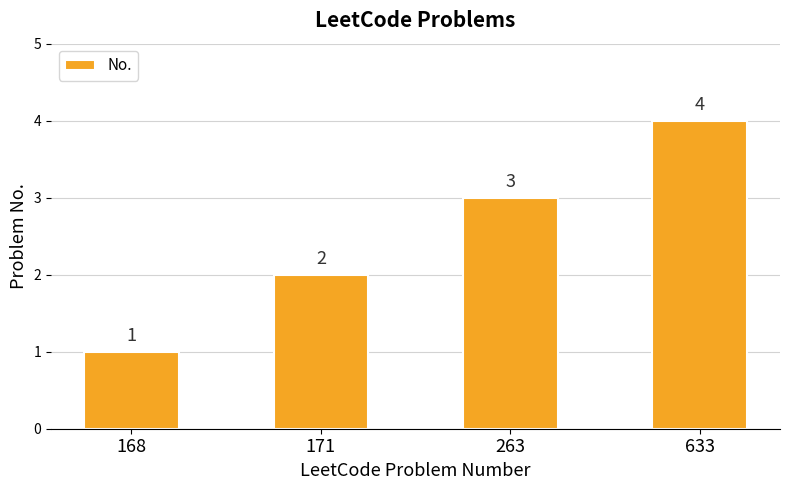

Which label corresponds to the smallest value in the chart?

168